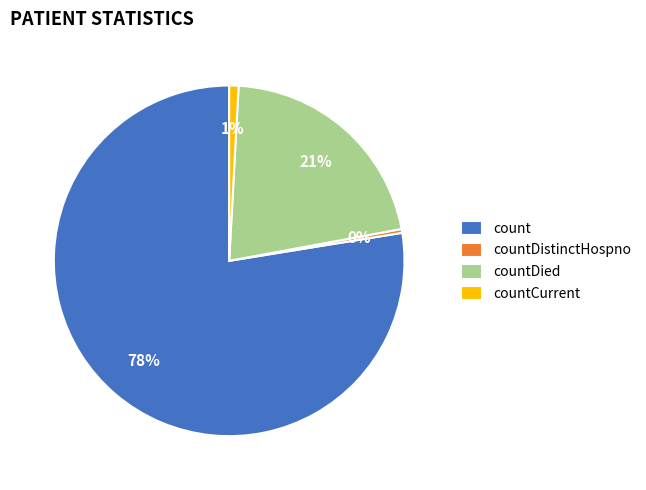

Which category has the biggest portion of the pie?

count